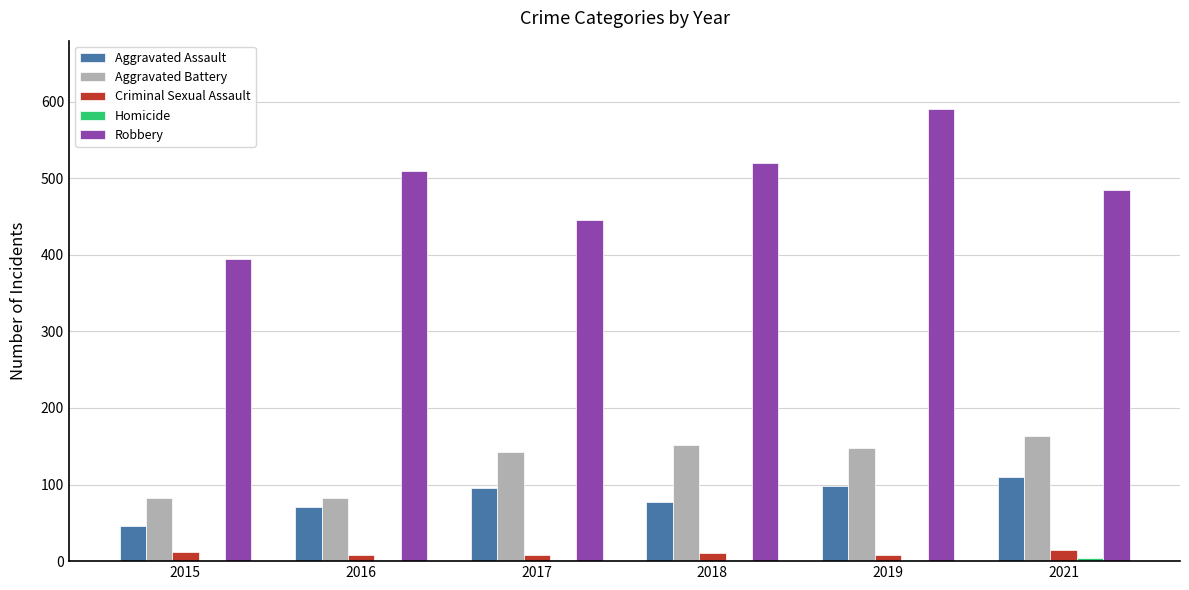

Where is Robbery nearest to the value 493?

2021